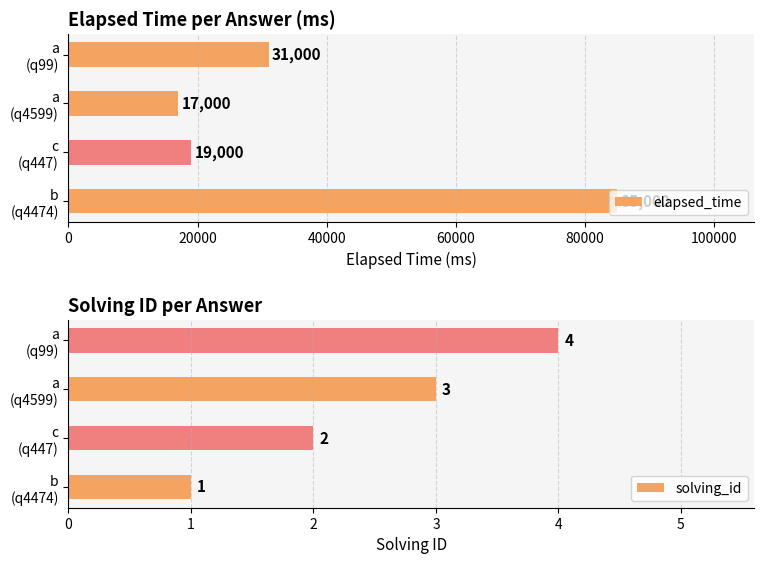

What is the value of the solving_id bar at the 3rd from the left?

3